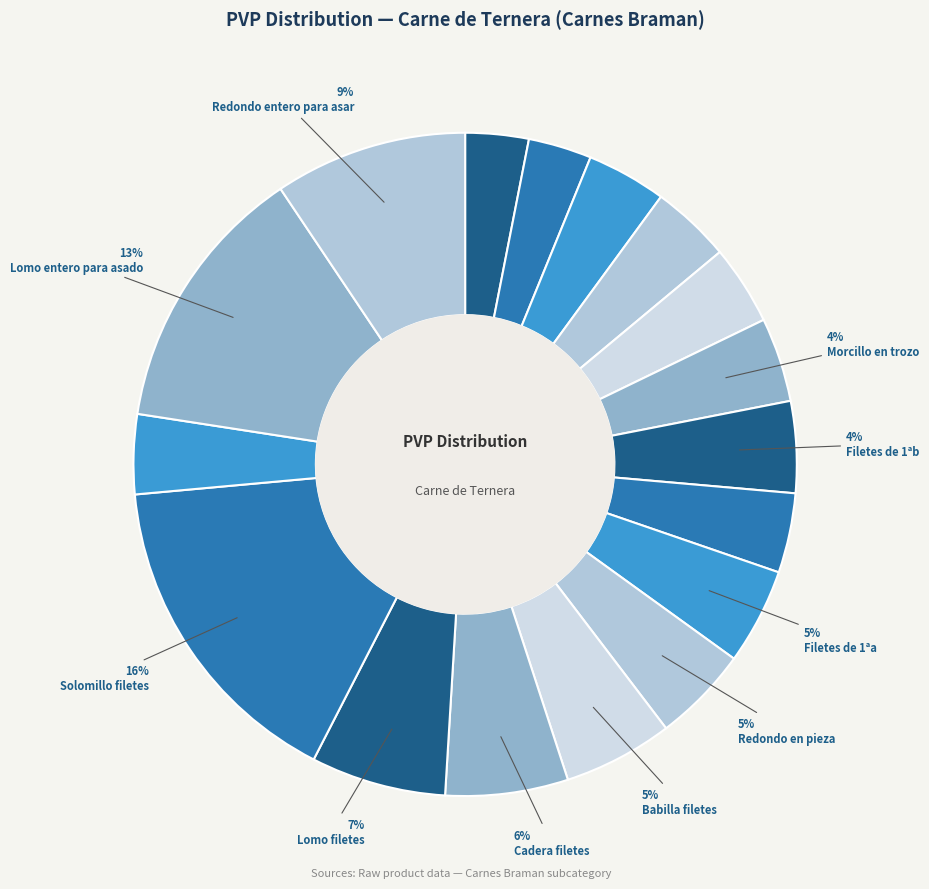

How many slices are in this pie chart?

17